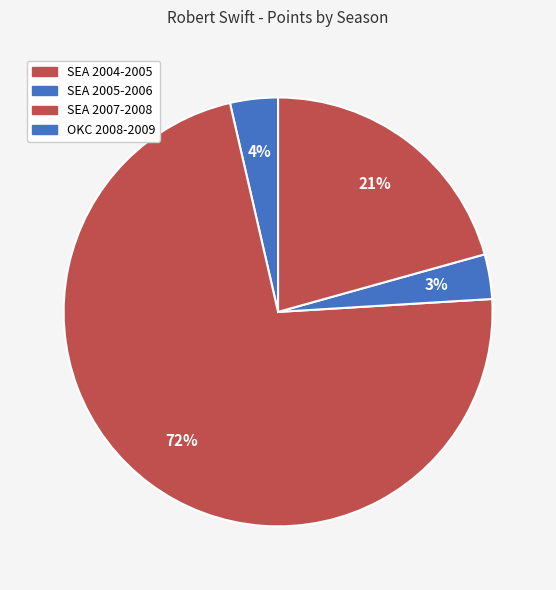

True or false: OKC 2008-2009 accounts for 21% of the total.

True